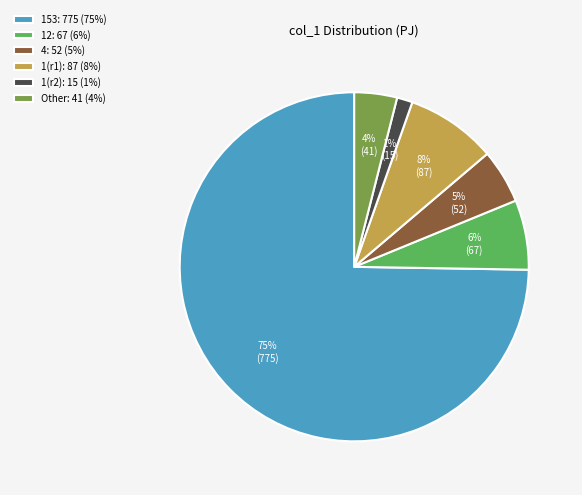

Rank the categories by value from highest to lowest.

153: 775 (75%), 1(r1): 87 (8%), 12: 67 (6%), 4: 52 (5%), Other: 41 (4%), 1(r2): 15 (1%)